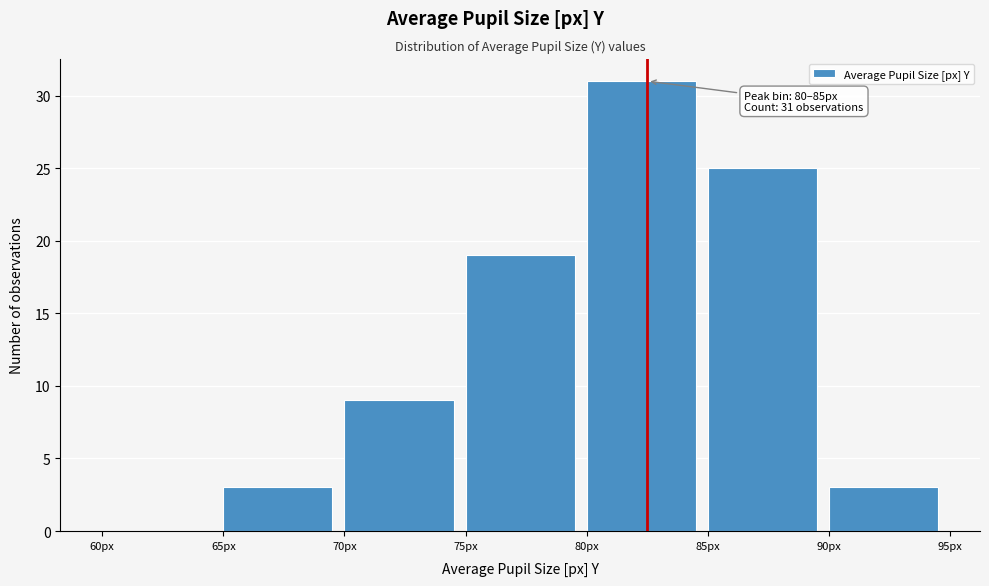

Over which range of the x-axis is the bar tallest?

80 to 85